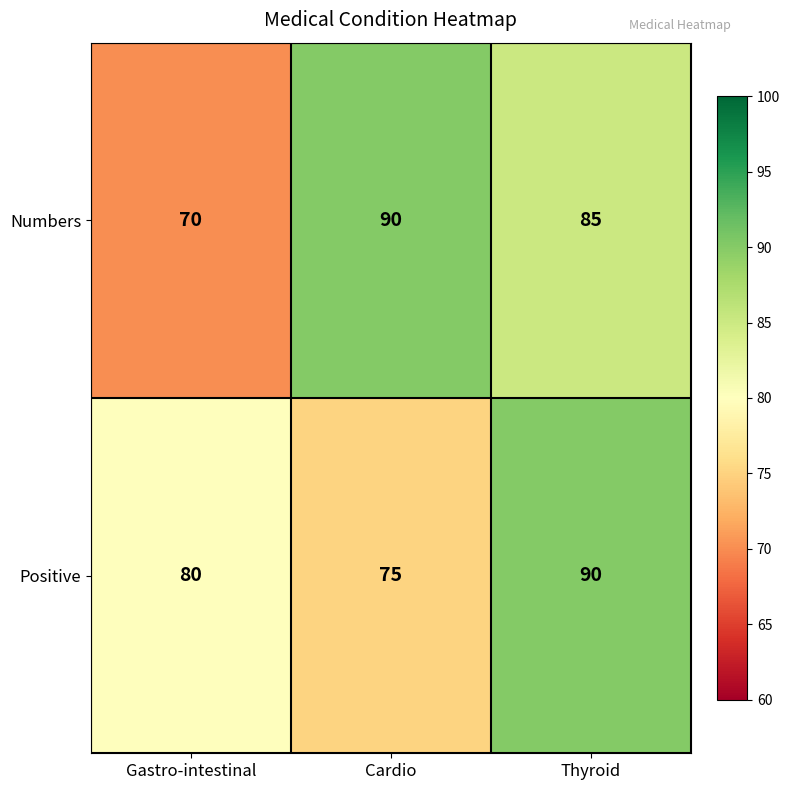

List the labels in order of Positive value, largest first.

Thyroid, Gastro-intestinal, Cardio